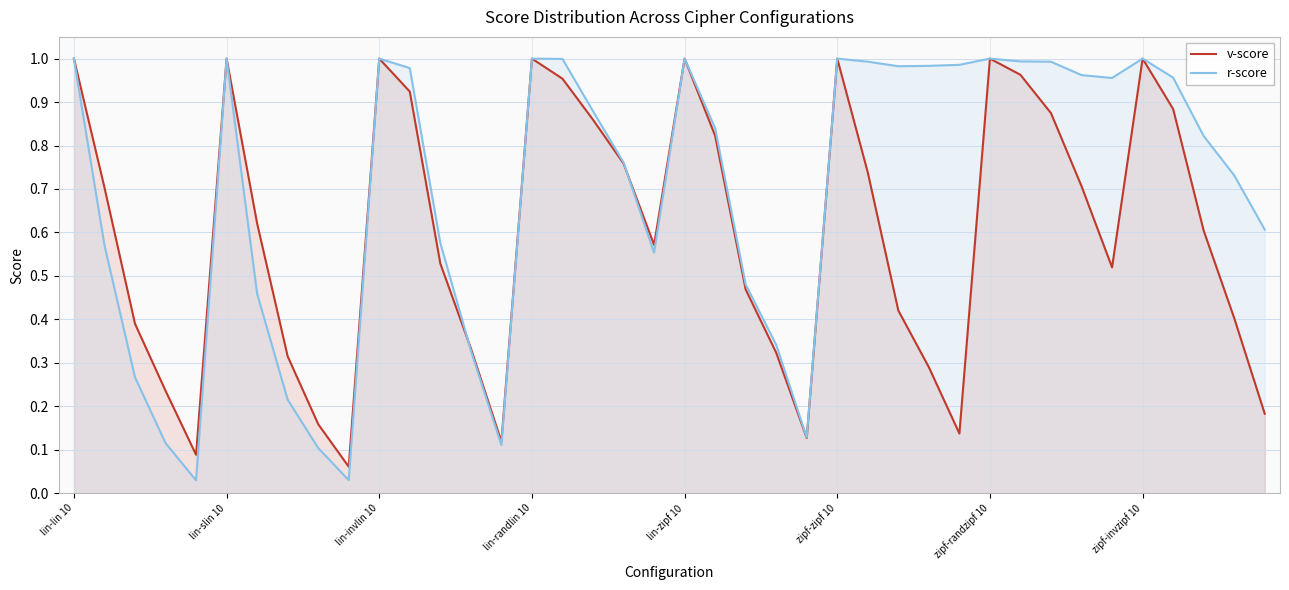

At 22, list the series in order from largest to smallest.

r-score, v-score